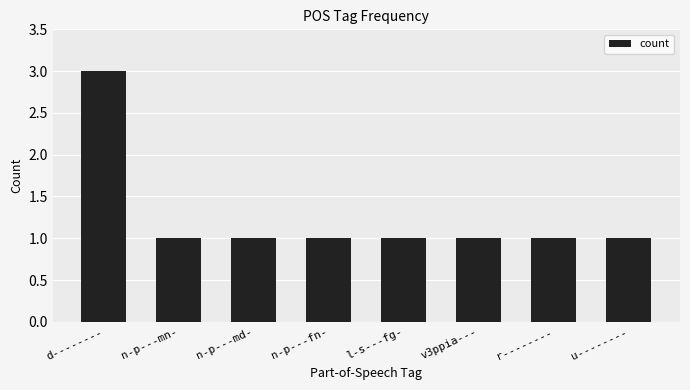

At which category does the chart reach its peak across all series?

d--------